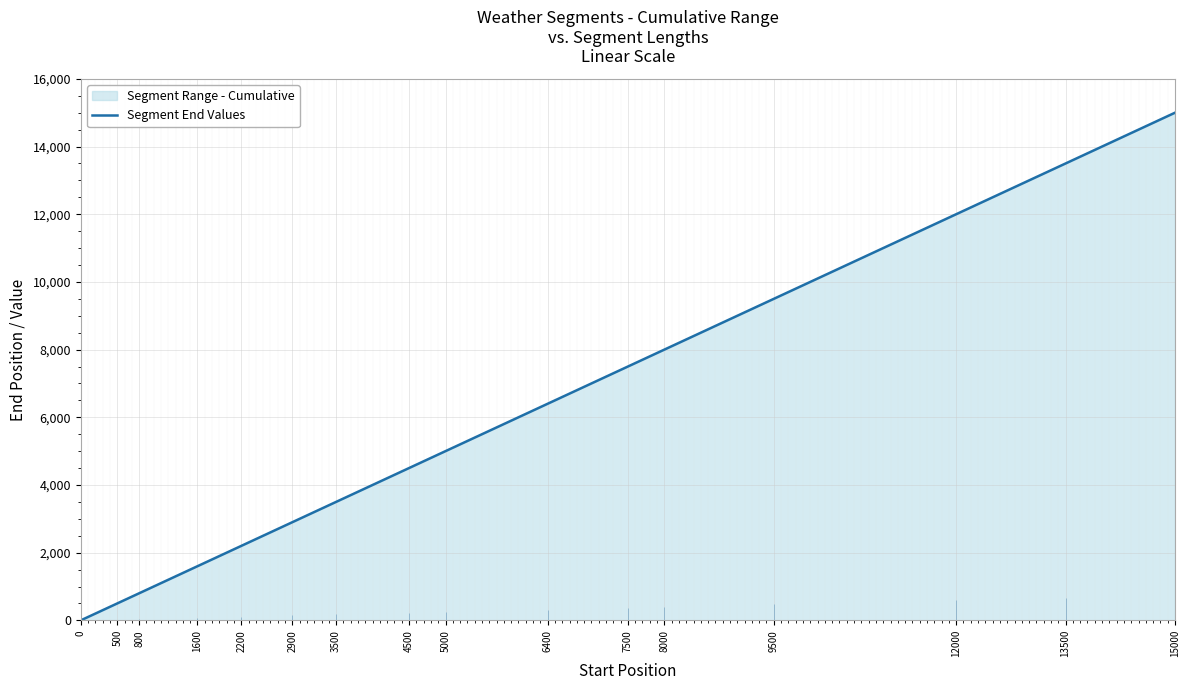

What is the value of the 6th point from the left?

2900